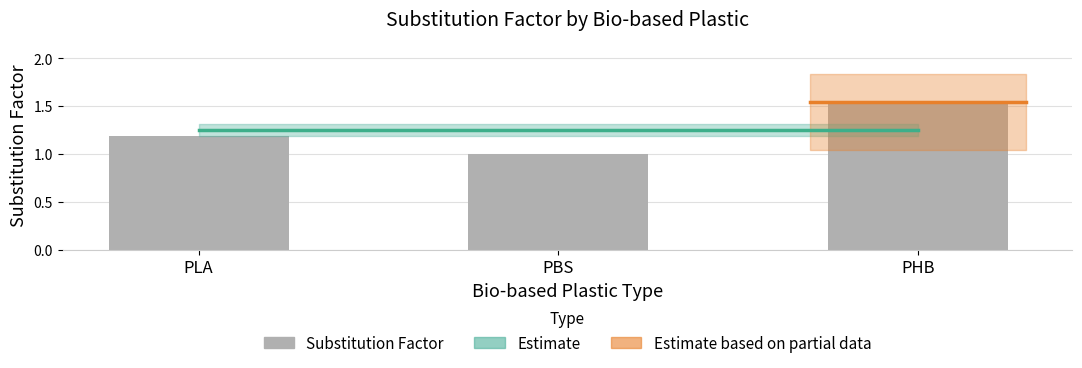

What is the change in value from PLA to PBS?

-0.2